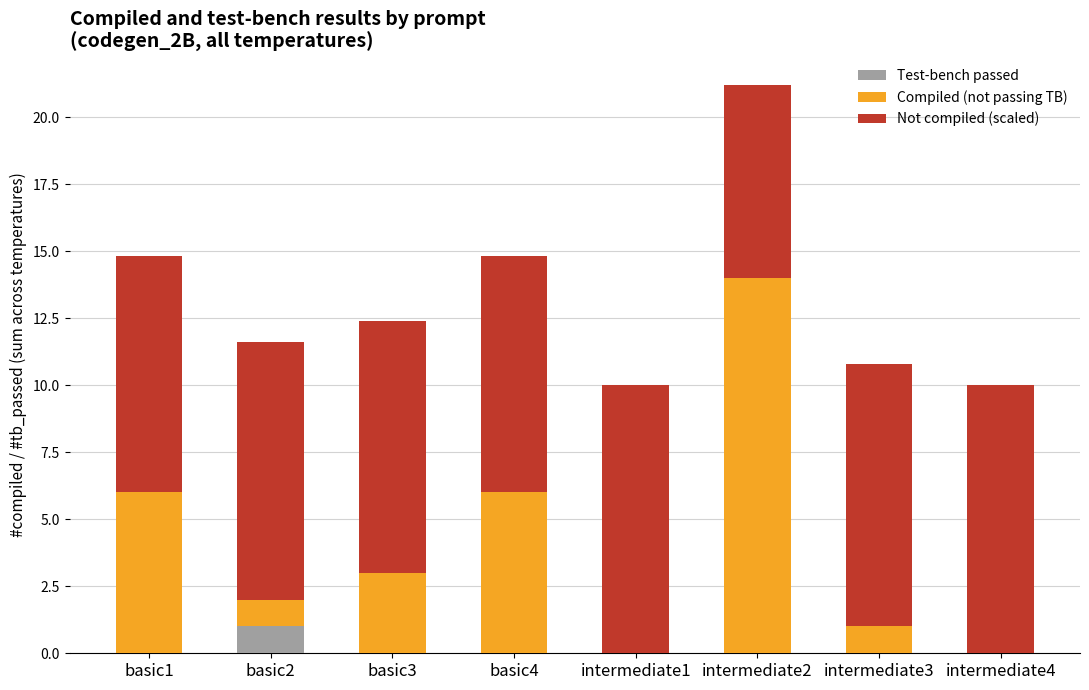

What is the highest value of the Test-bench passed series?

1.0